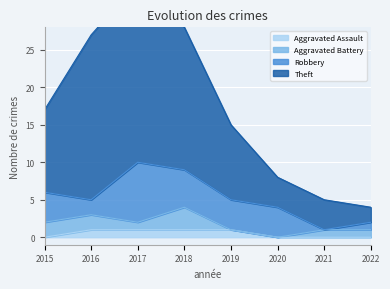

True or false: Theft and Aggravated Assault intersect in this chart.

False